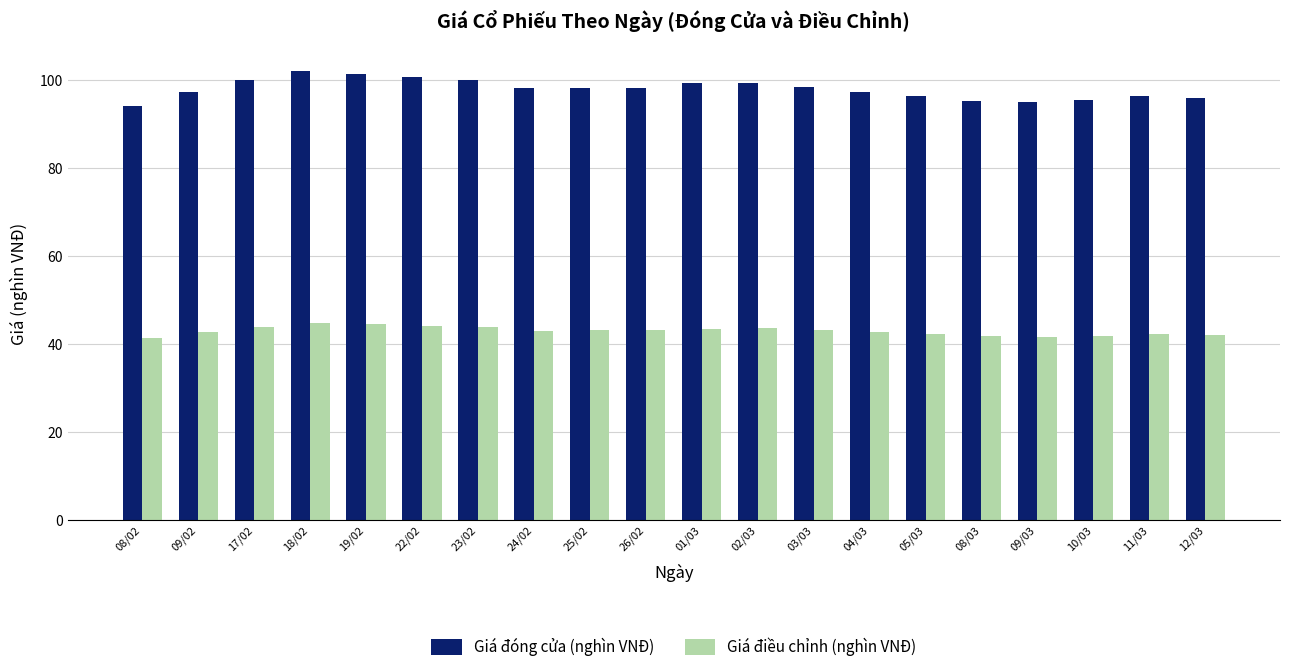

What value does the Giá điều chỉnh (nghìn VNĐ) series have at 08/02?

41.3